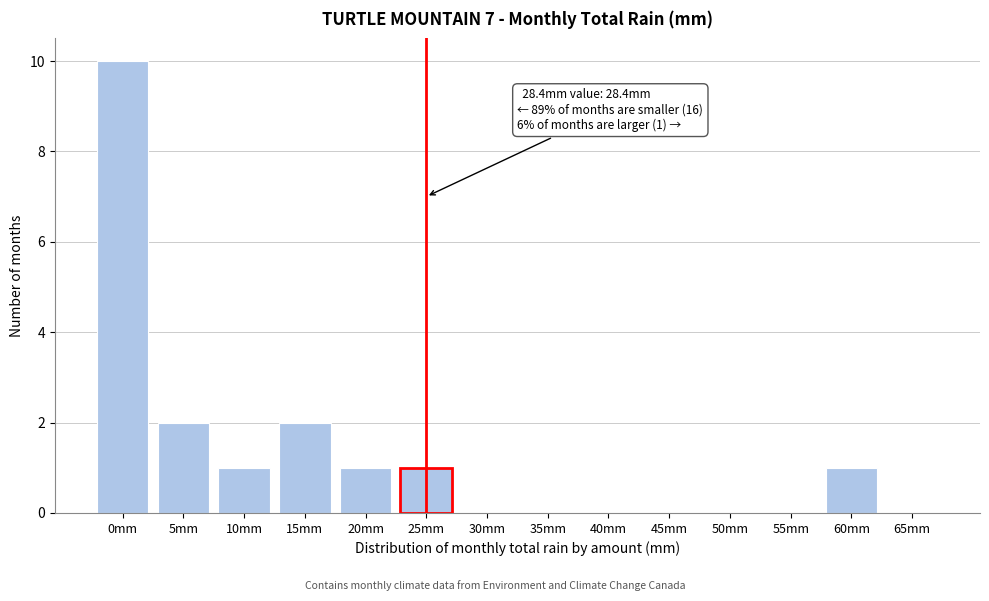

Reading left to right, transcribe all the data shown in this chart.

0mm=10	5mm=2	10mm=1	15mm=2	20mm=1	25mm=1	30mm=0	35mm=0	40mm=0	45mm=0	50mm=0	55mm=0	60mm=1	65mm=0